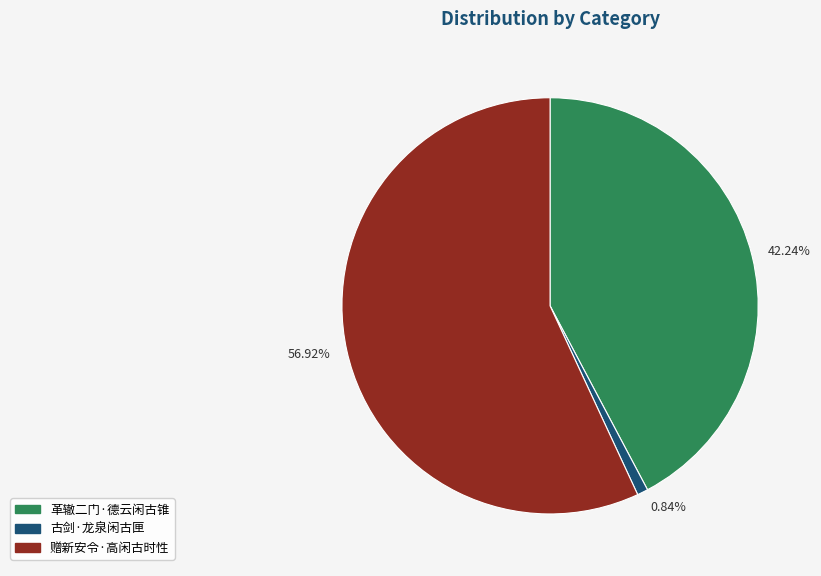

Count the number of slices in the pie.

3